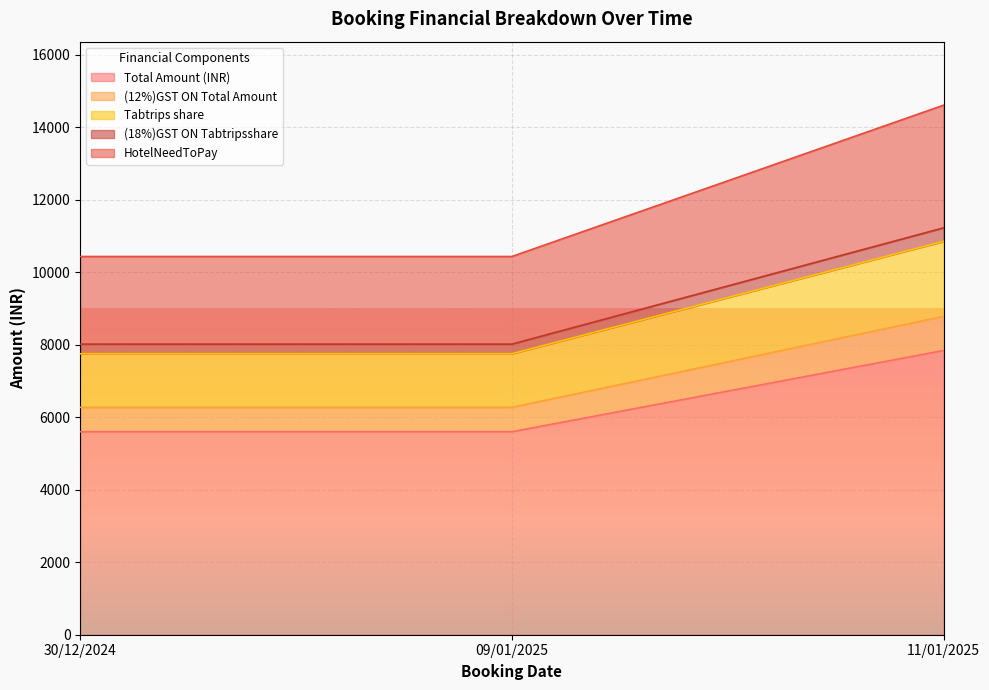

The value of Total Amount (INR) at 11/01/2025 is 11428.0. True or false?

False